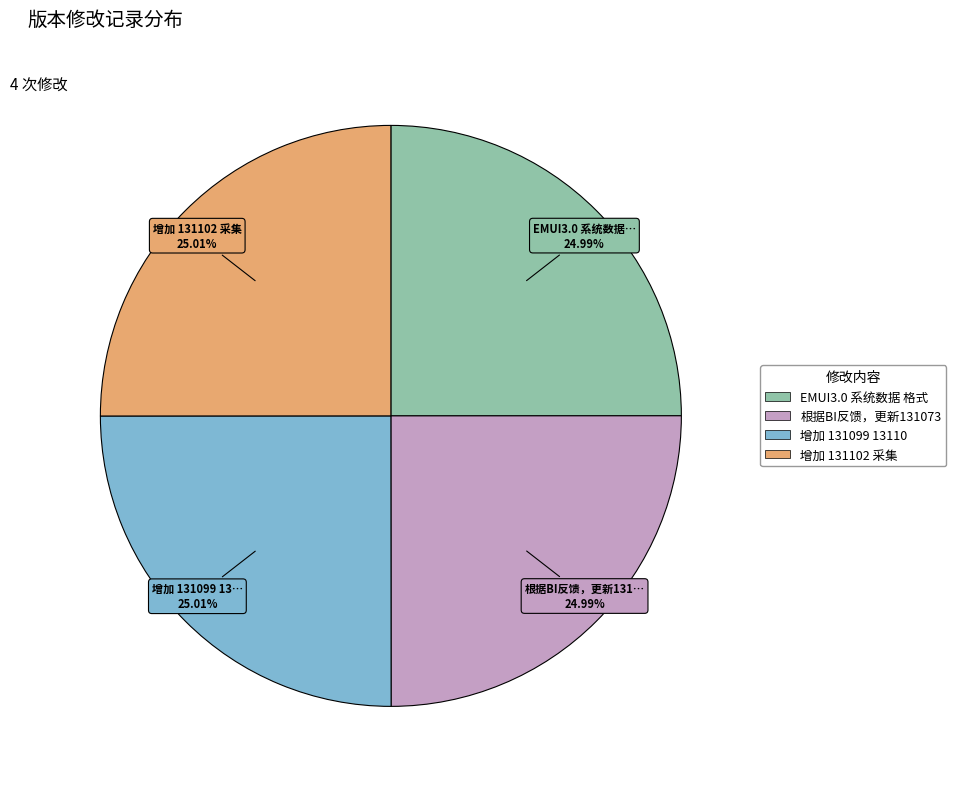

Does any single category account for the majority?

No